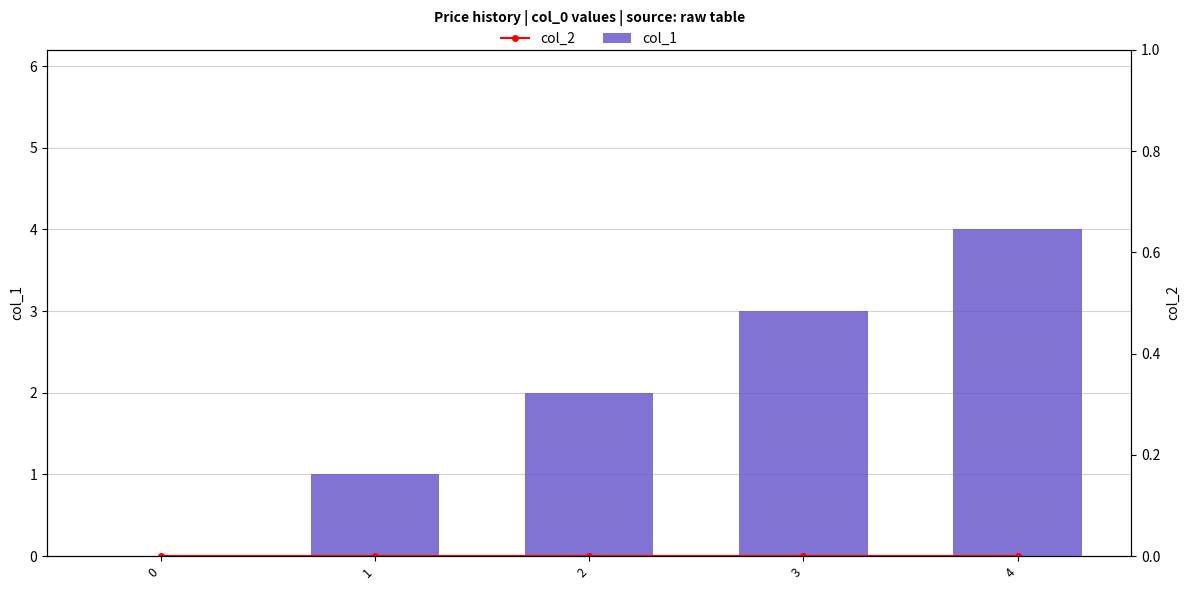

What is the difference between the second highest and second lowest values in the col_1 series?

2